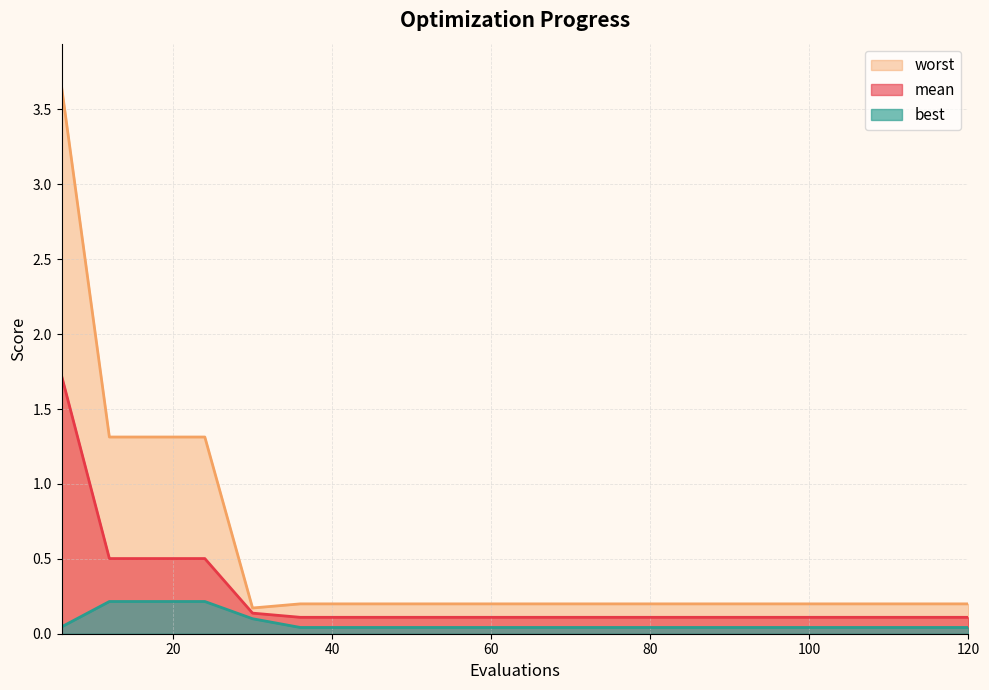

What is the difference between the maximum and minimum values in the worst series?

3.5